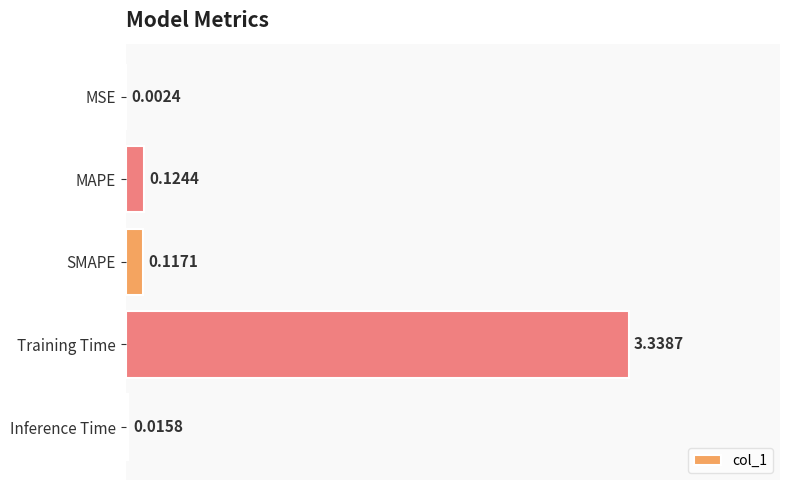

Does the chart contain stacked bars?

No